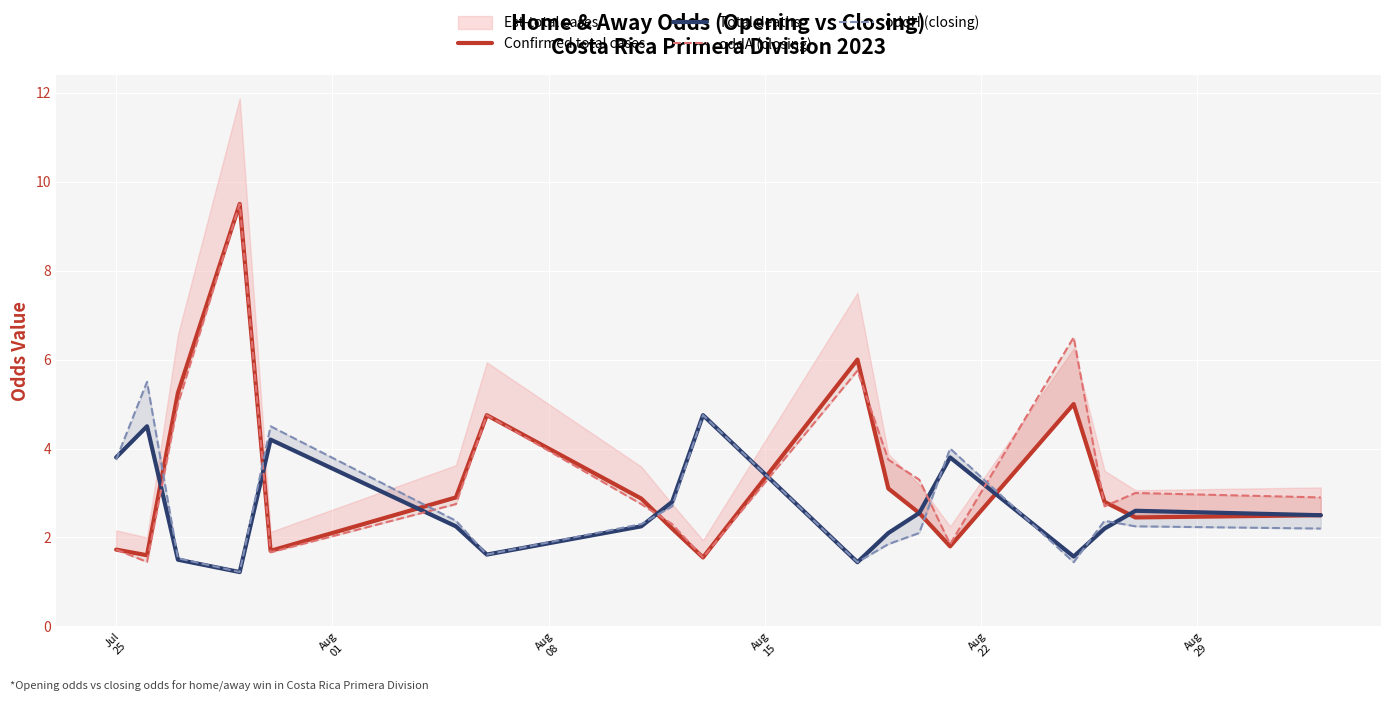

How many data points does each series have?

18